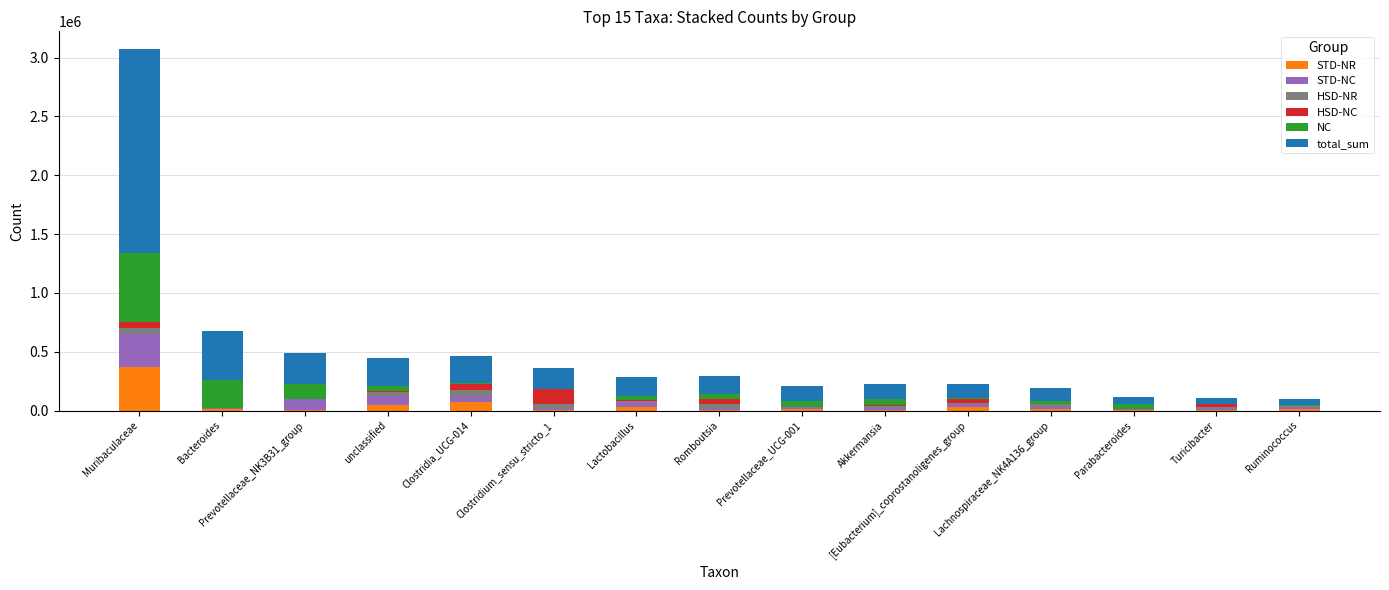

Are the bars grouped side by side (vs. stacked)?

No